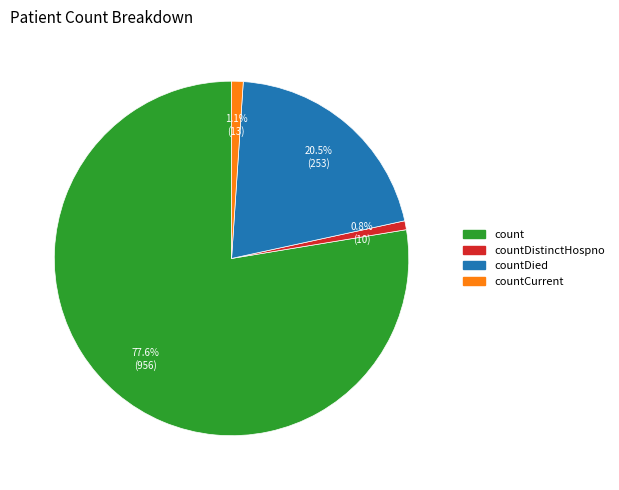

Is there a majority slice in this chart?

Yes